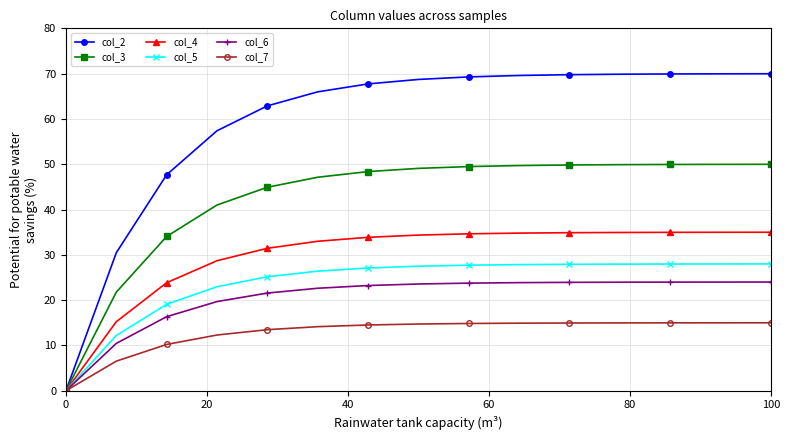

Which series has the largest total across all categories?

col_2